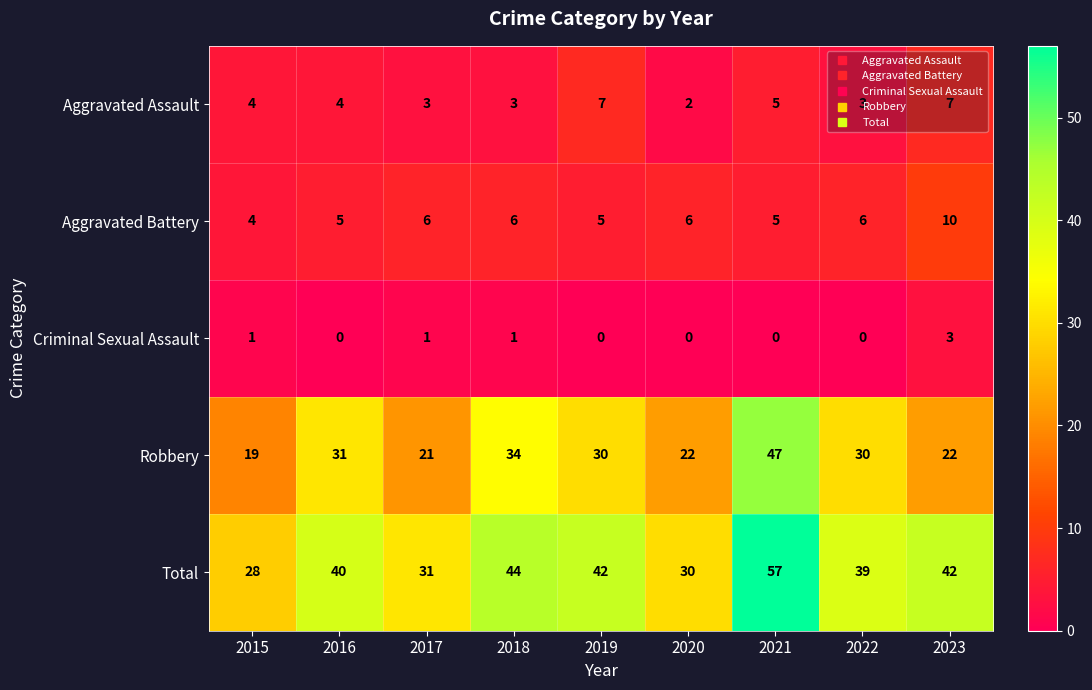

Which series has the widest spread of values?

Total